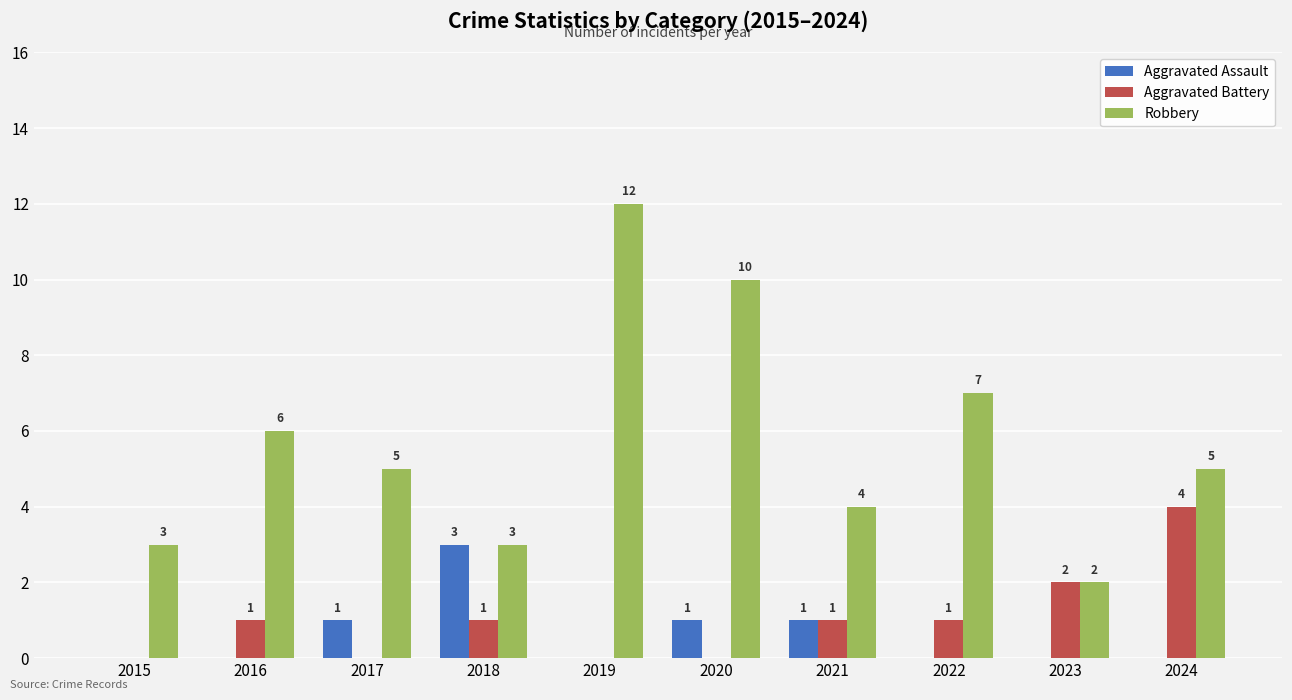

Count the number of categories in the chart.

10